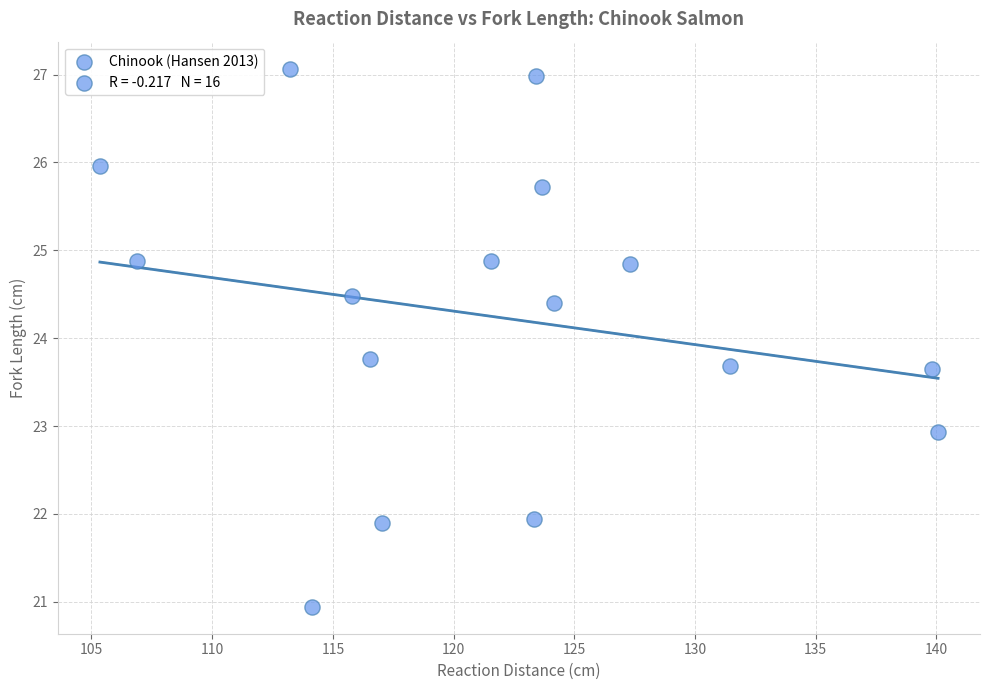

What Y value in the scatter plot is closest to 24?

23.8